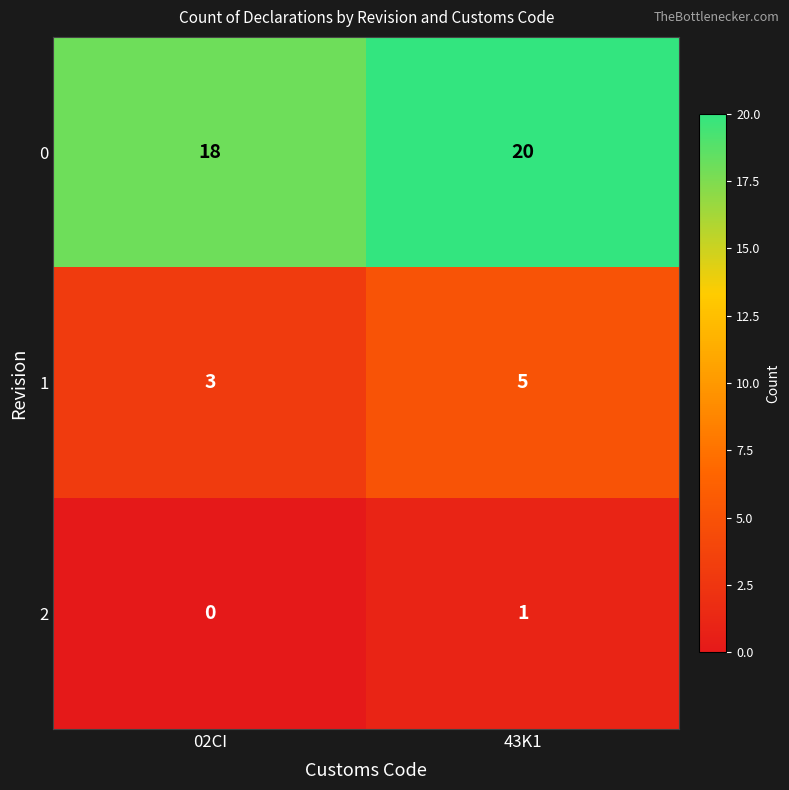

Reading right to left, transcribe all the data shown in this chart.

0: 20	18
1: 5	3
2: 1	0